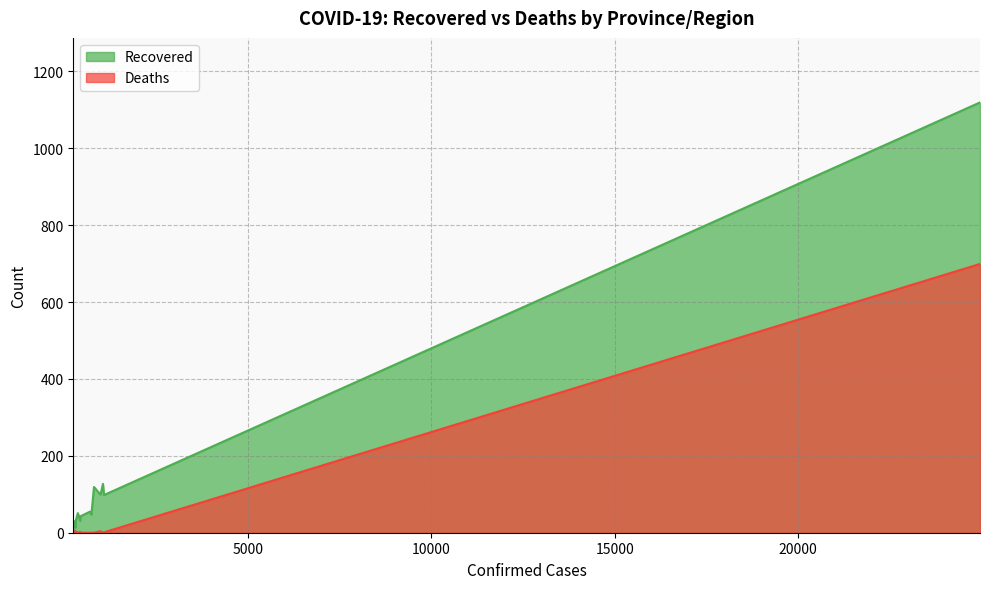

In Recovered, how many points are higher than both neighbors (excluding endpoints)?

5